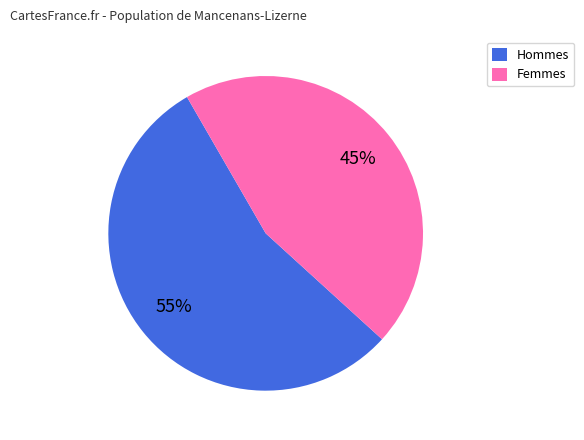

The Hommes slice represents 55% of the pie. True or false?

True